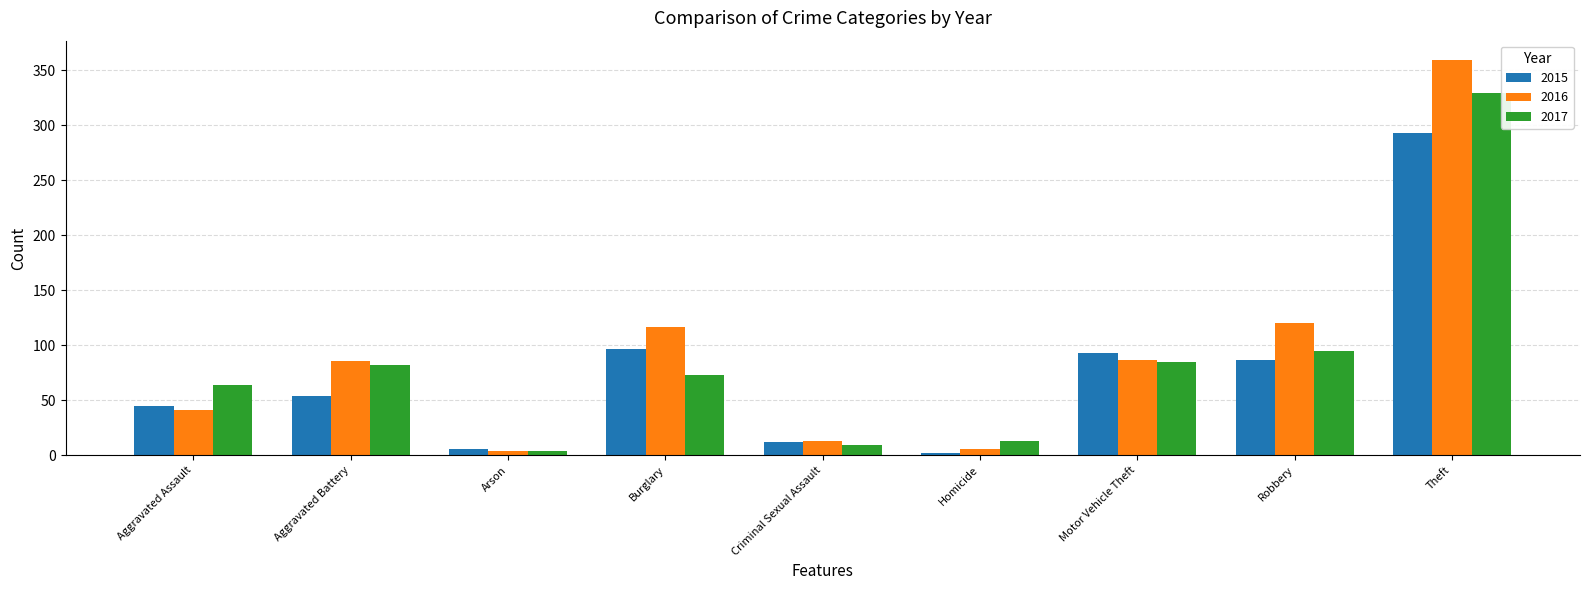

What is the sum of the 2015 values at Aggravated Assault and Theft?

338